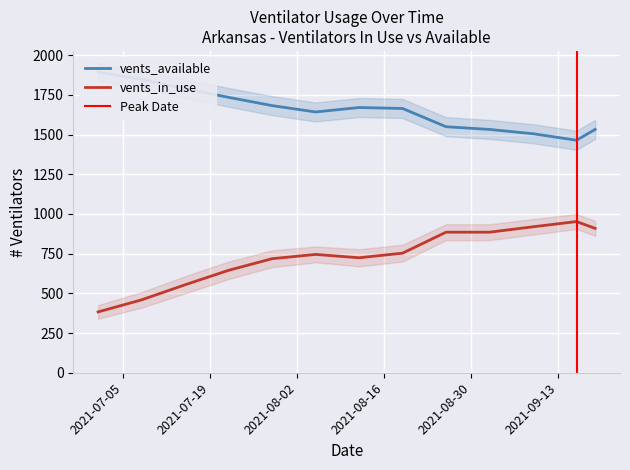

List the series in order of their peak value, lowest first.

vents_in_use, vents_available